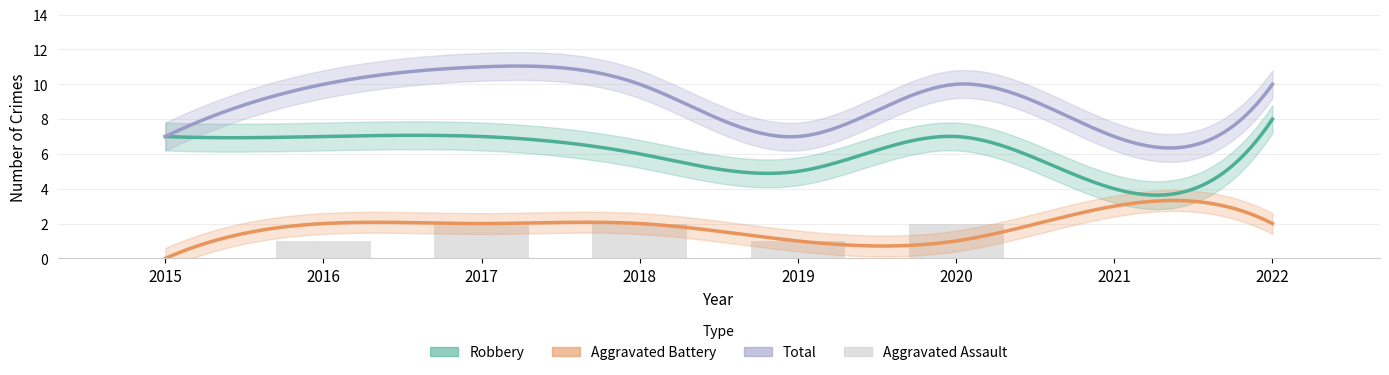

Is it true that Robbery equals 7 at 2019?

False